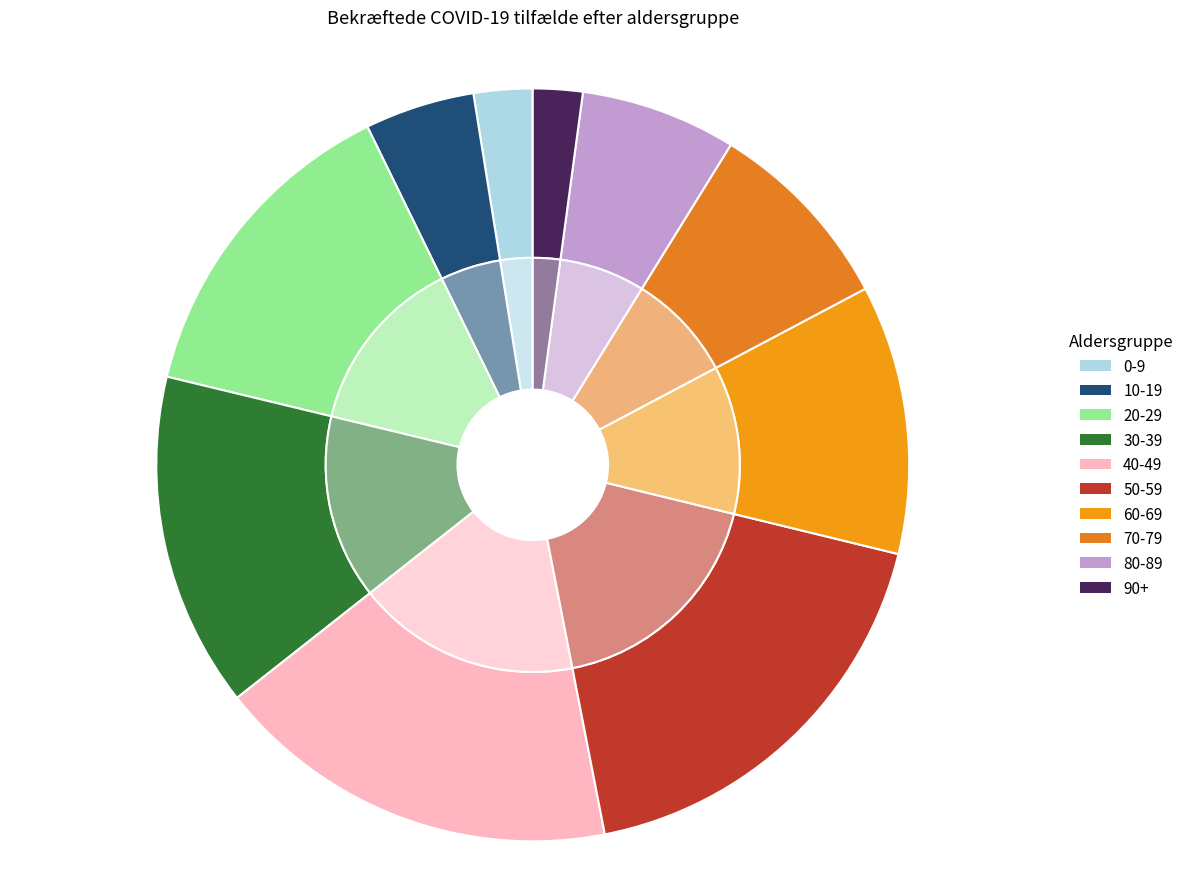

Which slice is the largest?

50-59